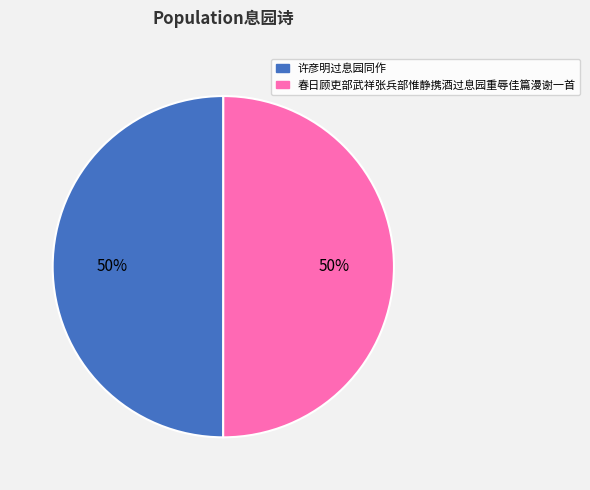

Is it true that 许彦明过息园同作 is 40% of the pie?

False